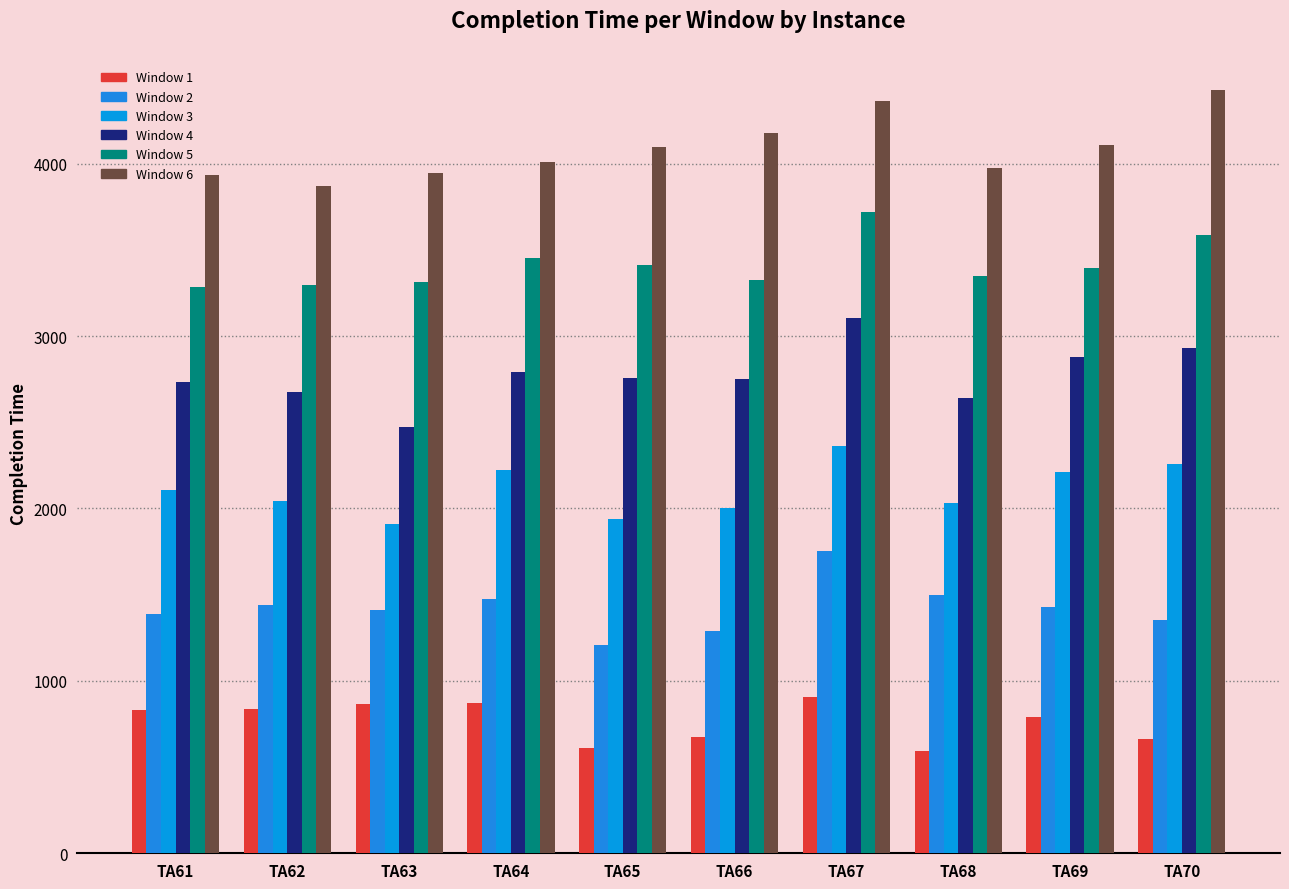

At which category is the sum across all series the highest?

TA67